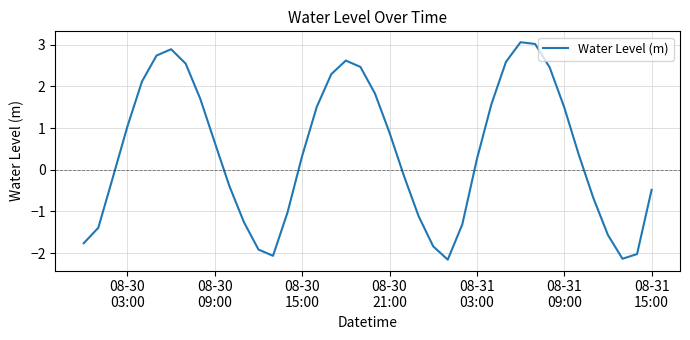

How many values are above zero?

22